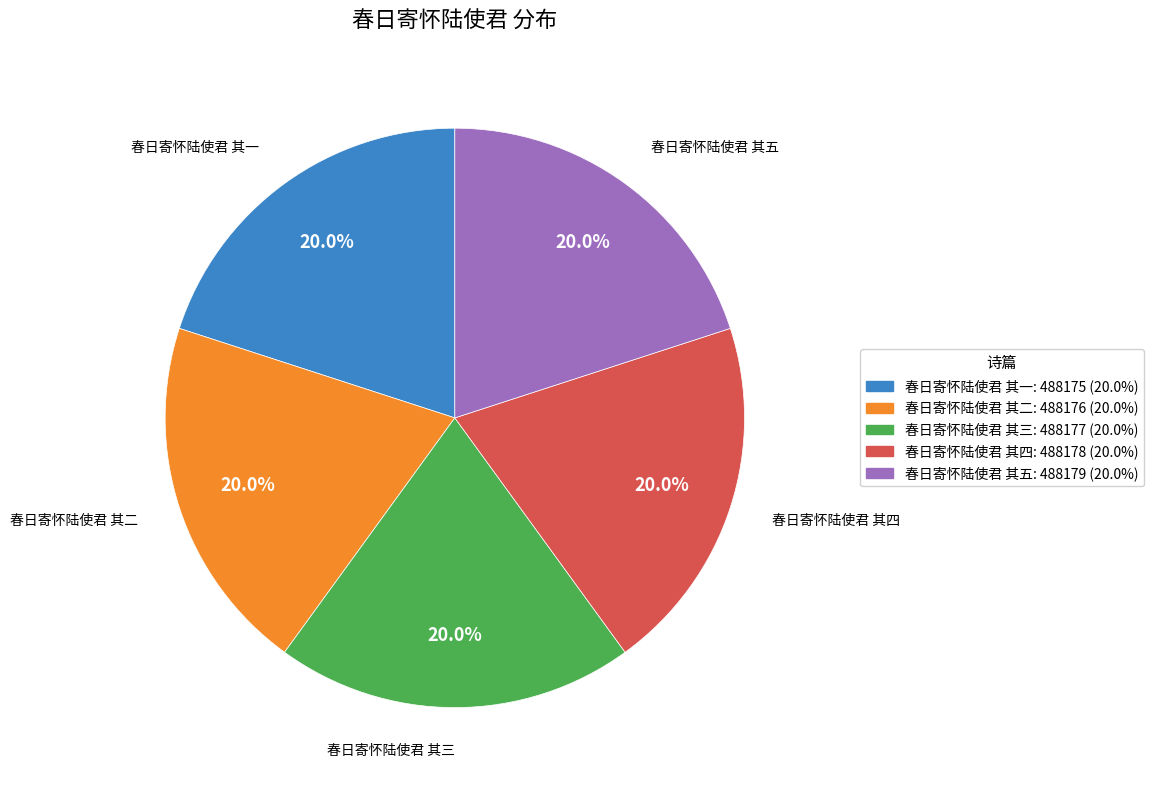

What is the ratio of the value at 春日寄怀陆使君 其三 to the value at 春日寄怀陆使君 其二?

1.0